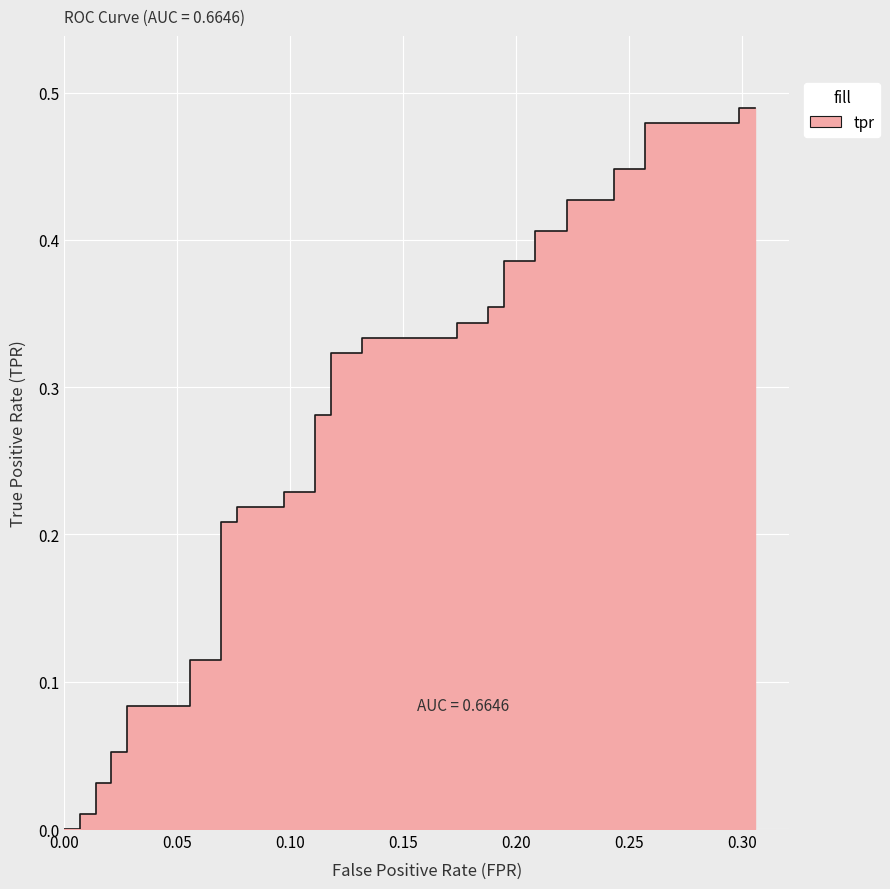

The chart shows a value of 0.2 at 0.00. True or false?

False